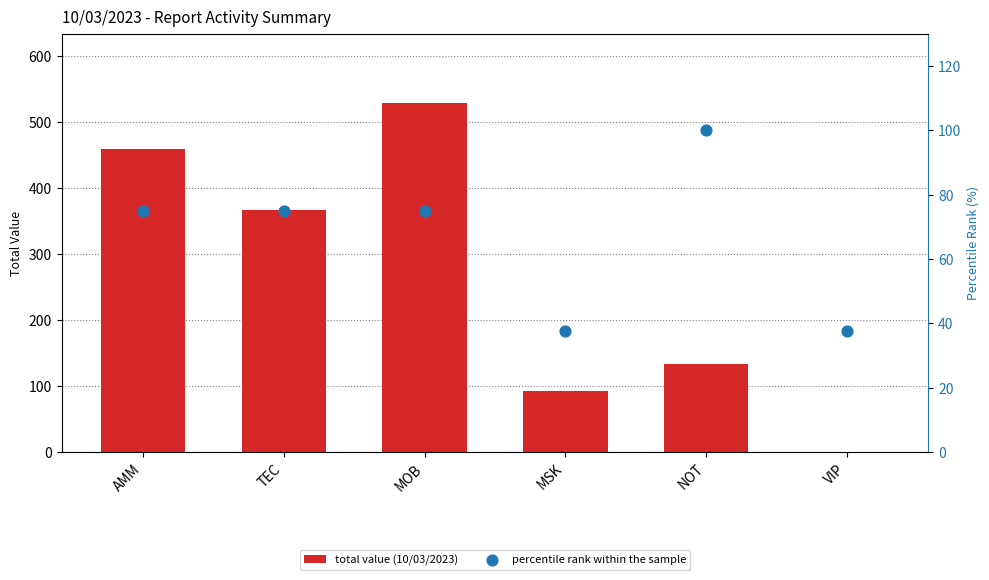

At how many categories does at least one series exceed 101?

4